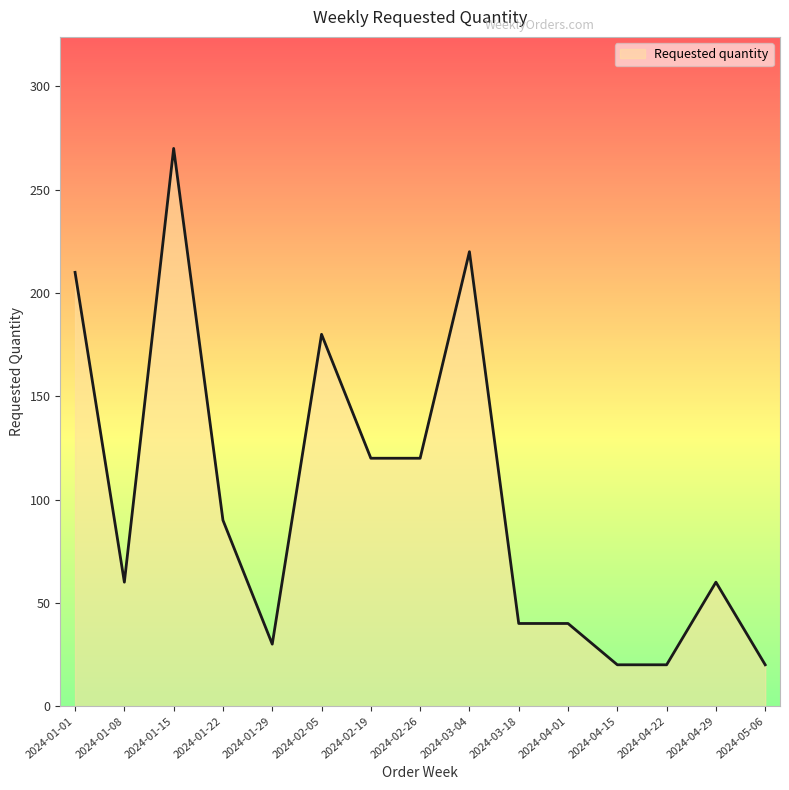

What is the sum of the values at 2024-01-15 and 2024-05-06?

290